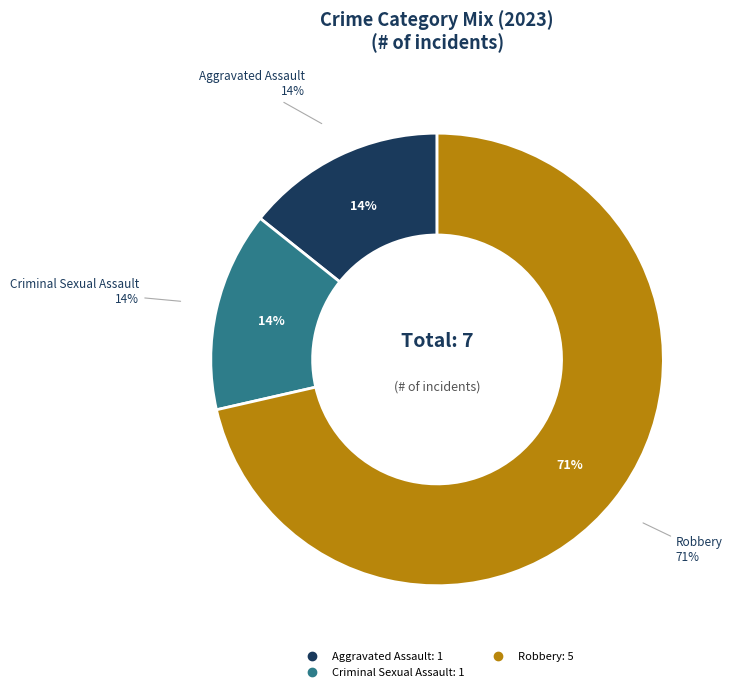

Does Arson represent more than half of the total?

No